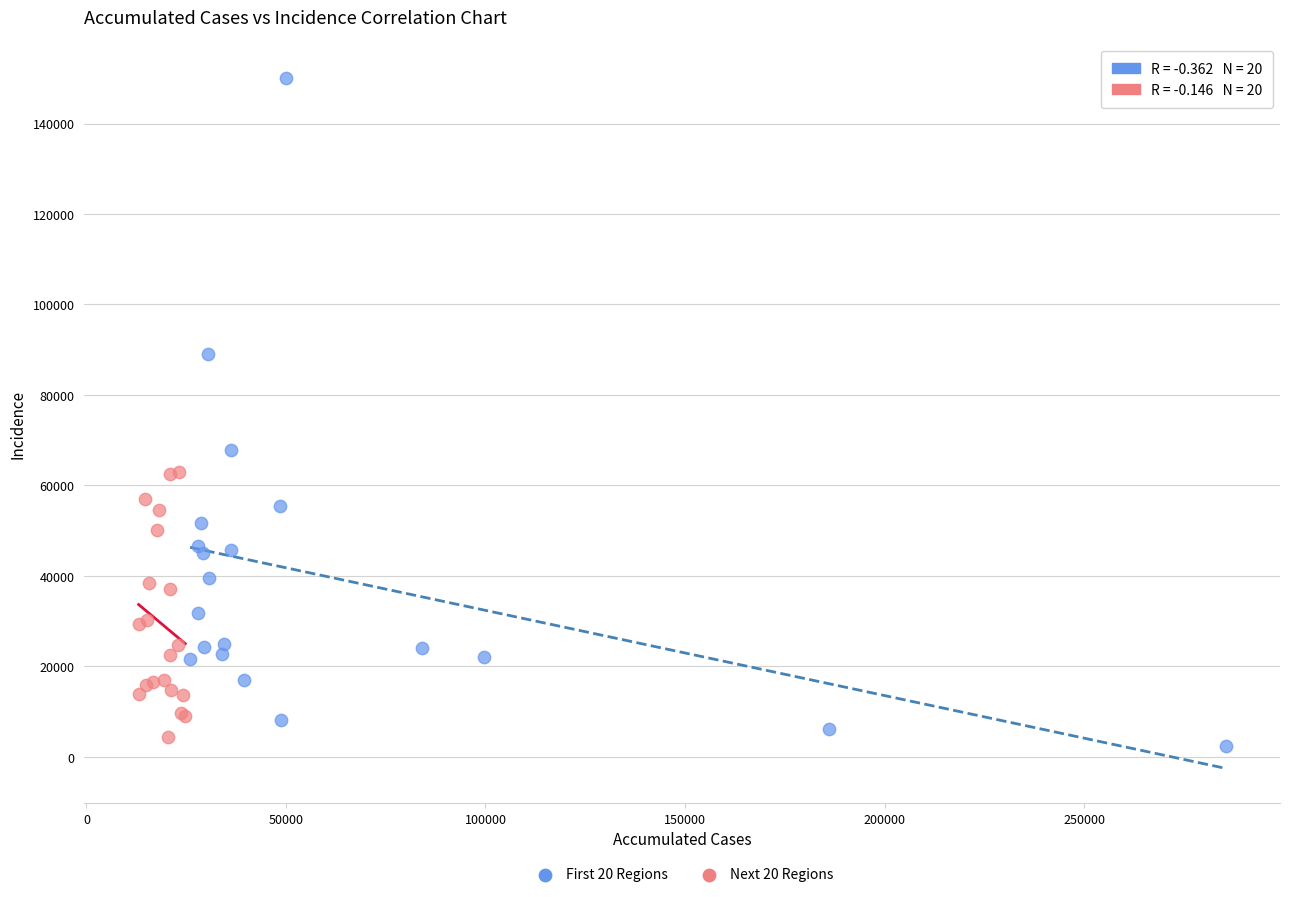

Which series has the largest Y range (max minus min)?

First 20 Regions